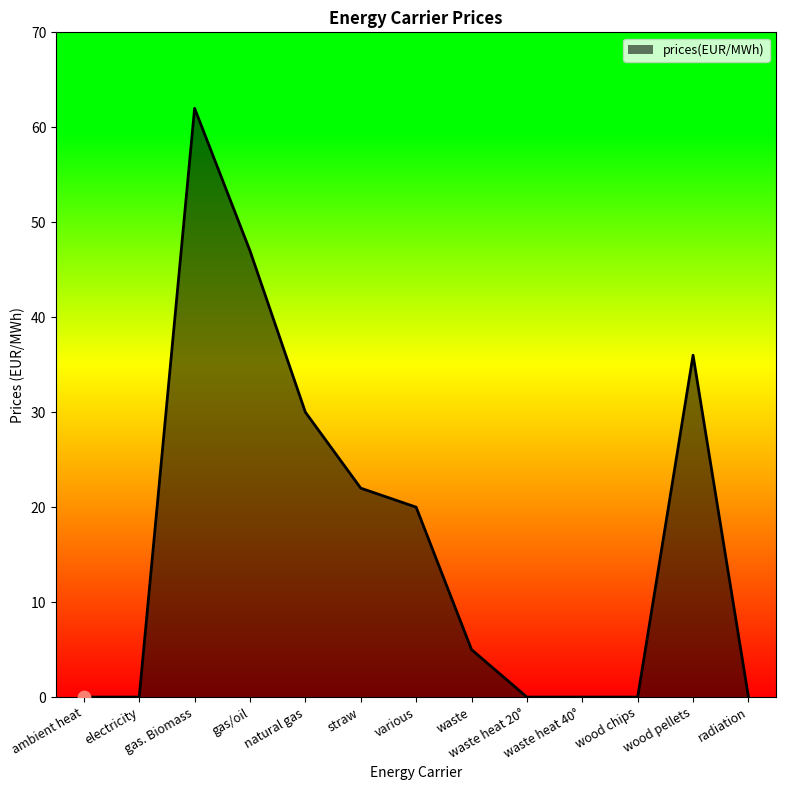

What is the change in value from various to waste heat 20°?

-20